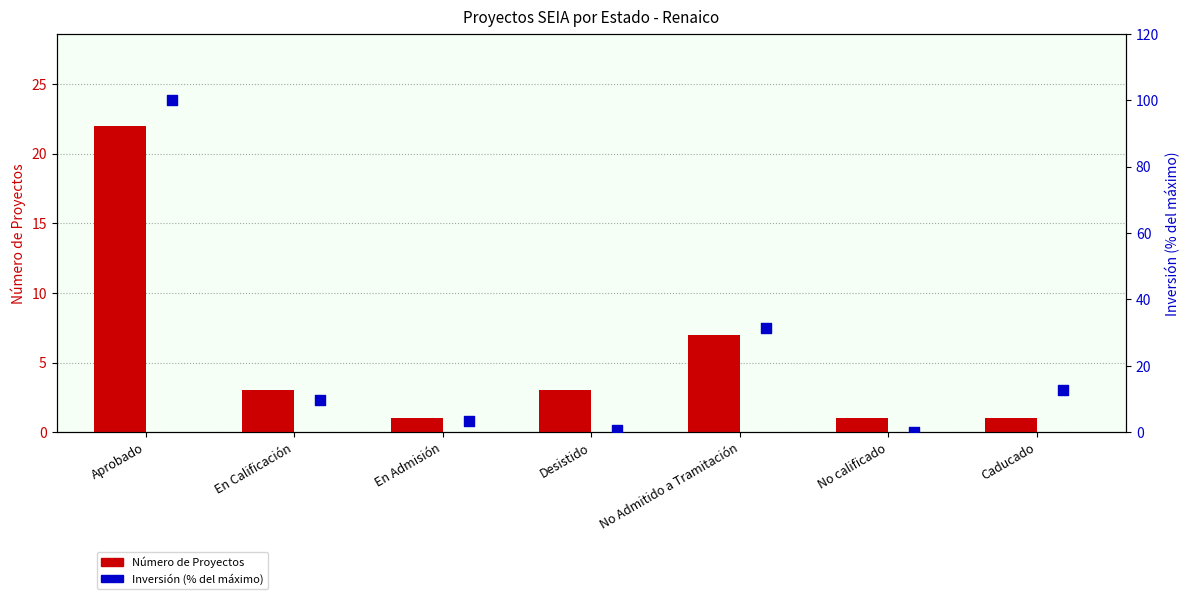

Which series contains the highest Y value?

Inversión (% del máximo)